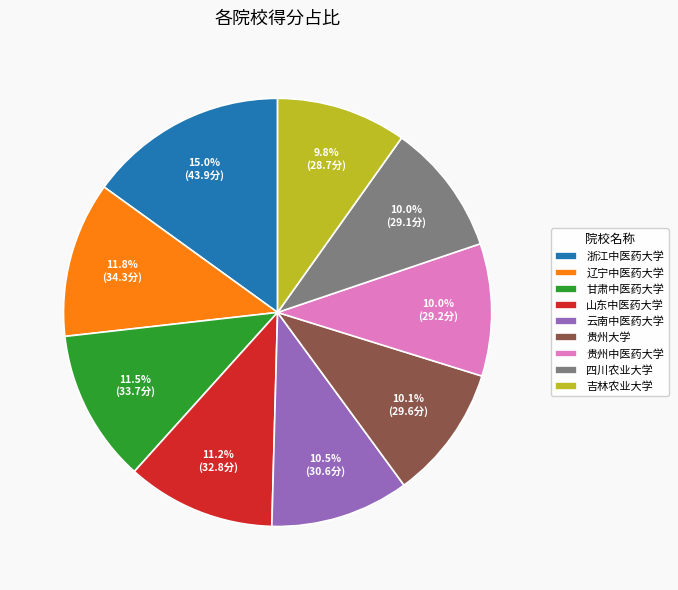

How many slices are in this pie chart?

9